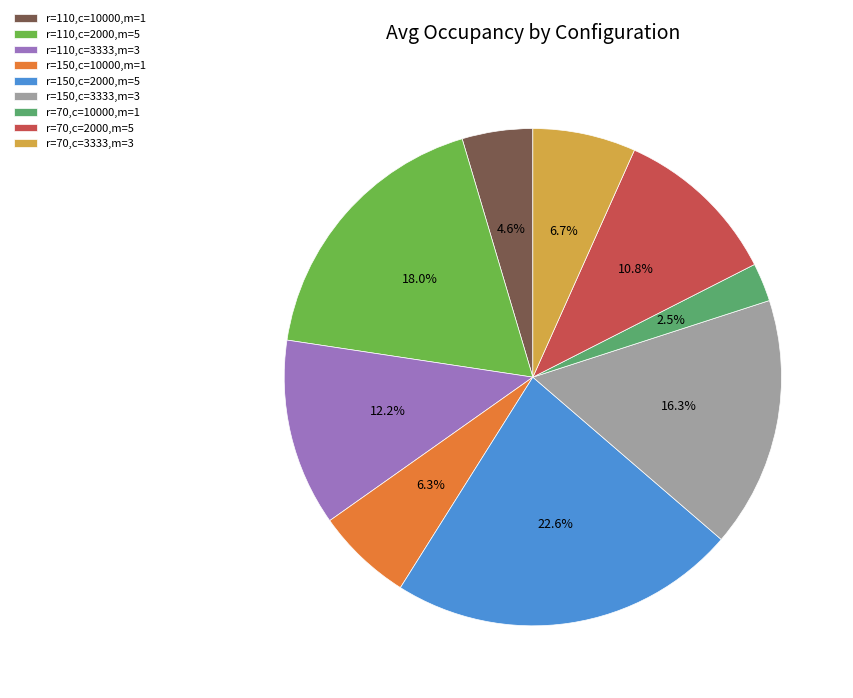

True or false: r=150,c=3333,m=3 accounts for 28% of the total.

False